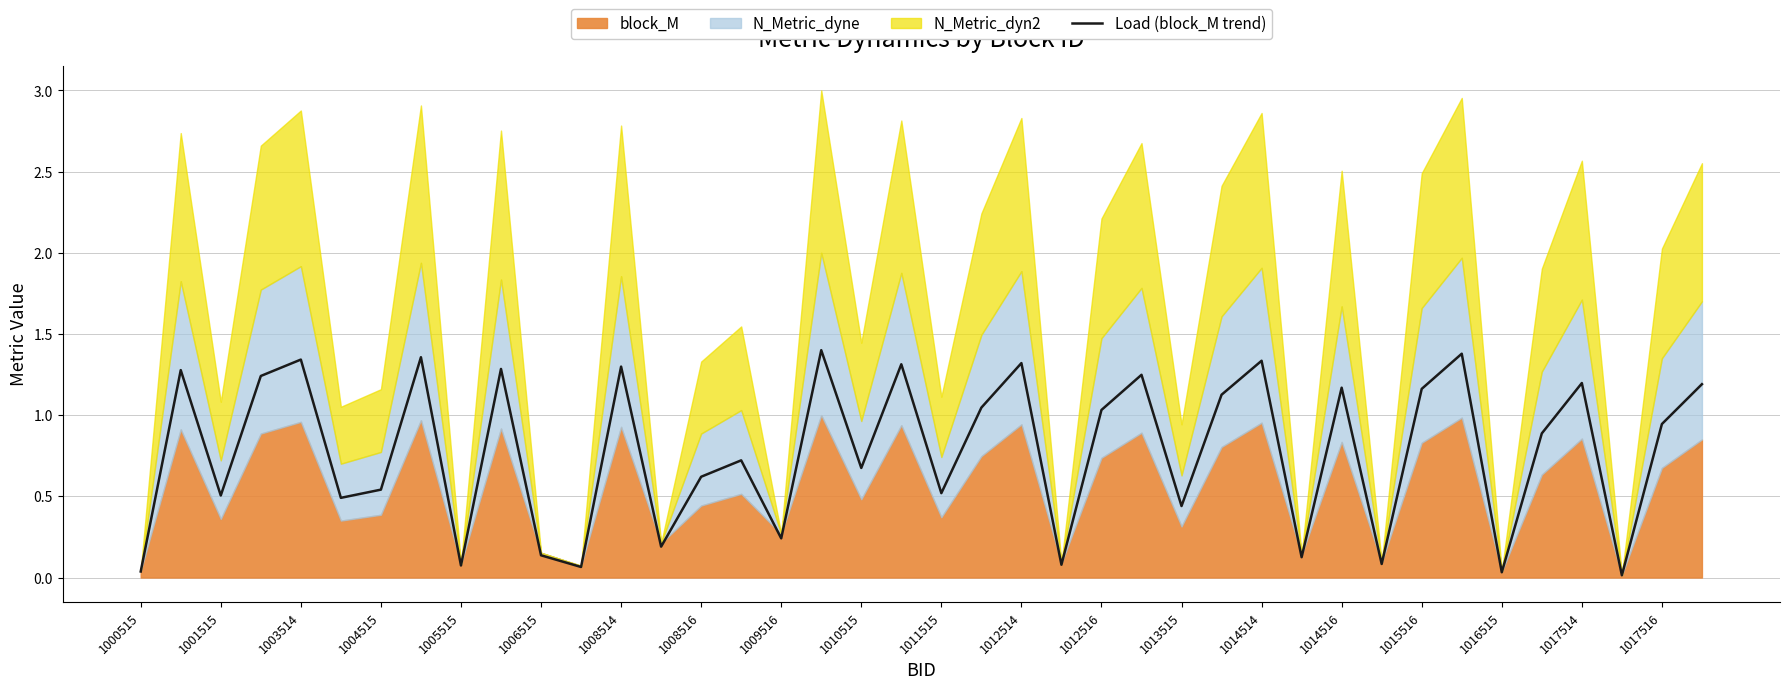

What is the value of the 20th point from the left?

1.3